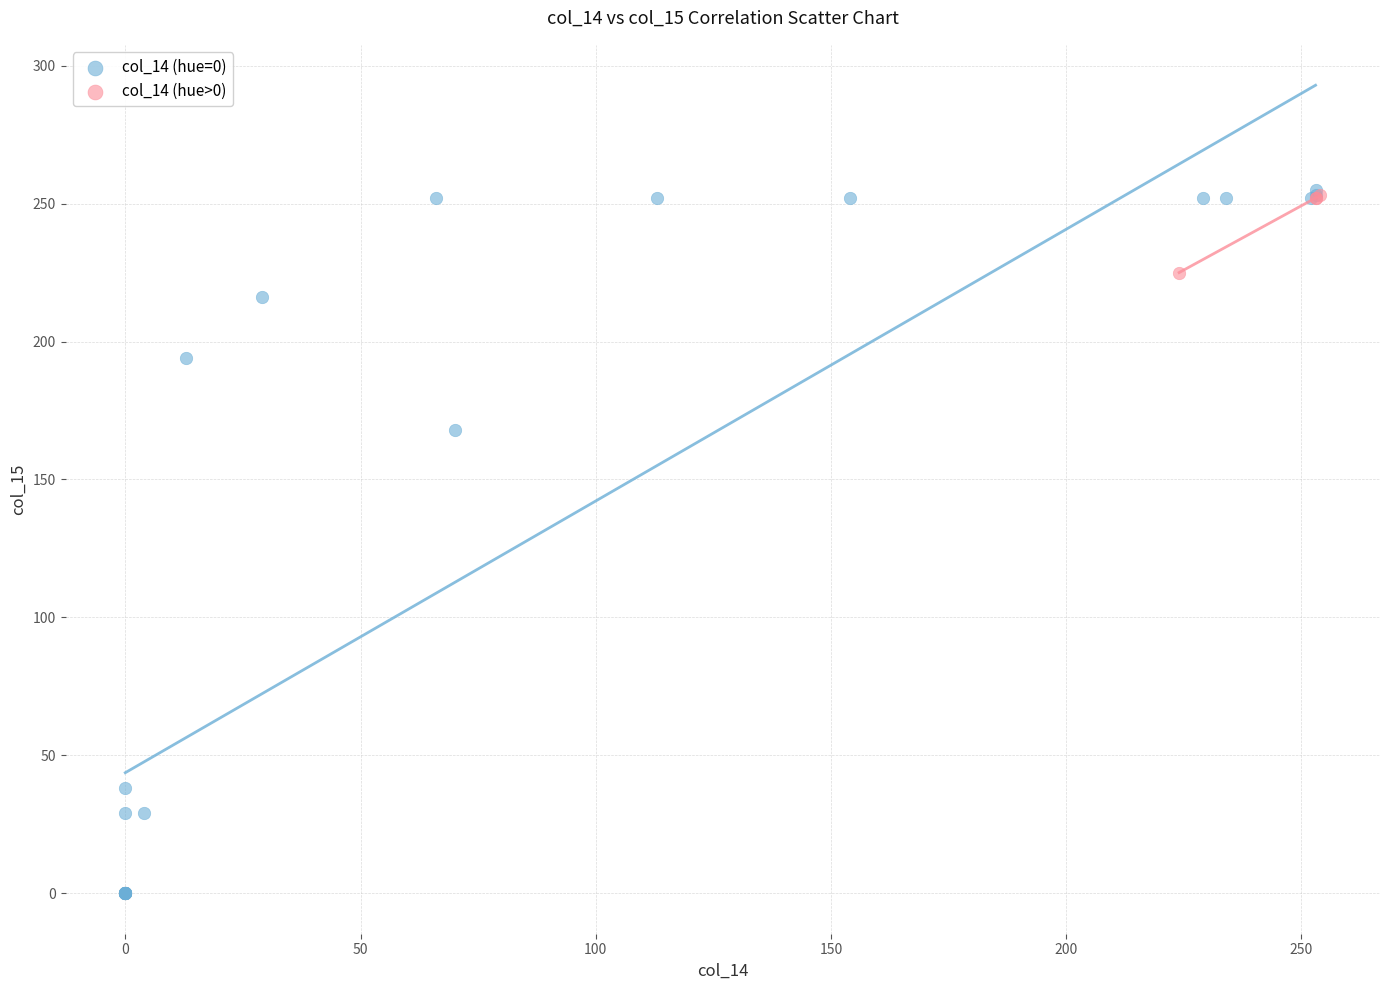

Which series reaches the minimum Y coordinate?

col_14 (hue=0)